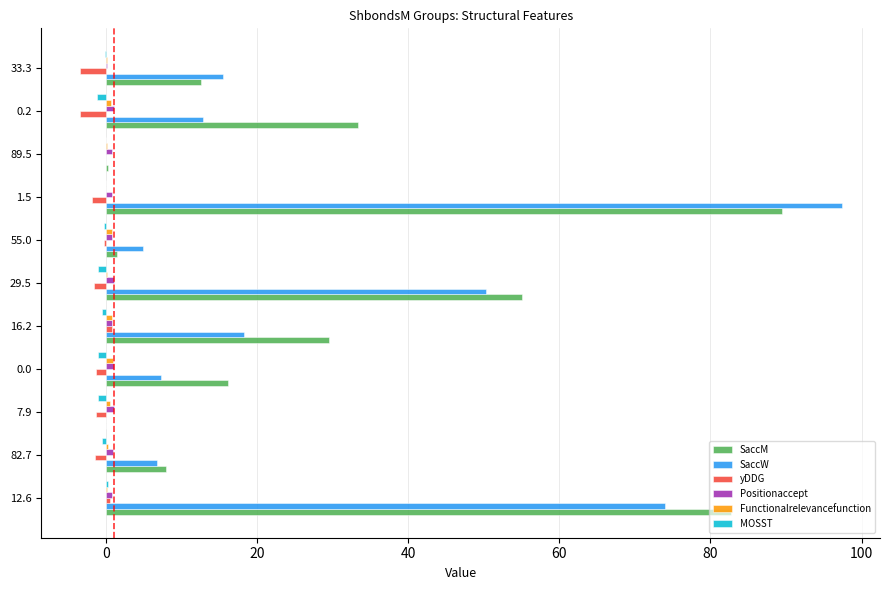

Is the value of MOSST at 55.0 greater than the value of SaccW at 12.6?

No